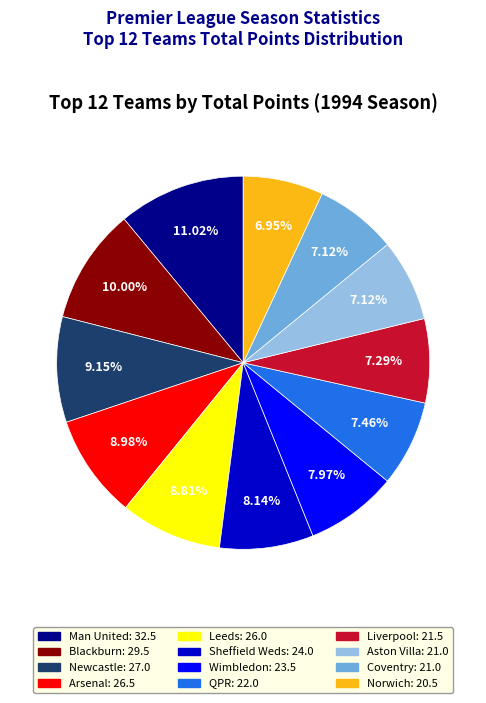

To the nearest percent, what portion does Aston Villa represent?

7%